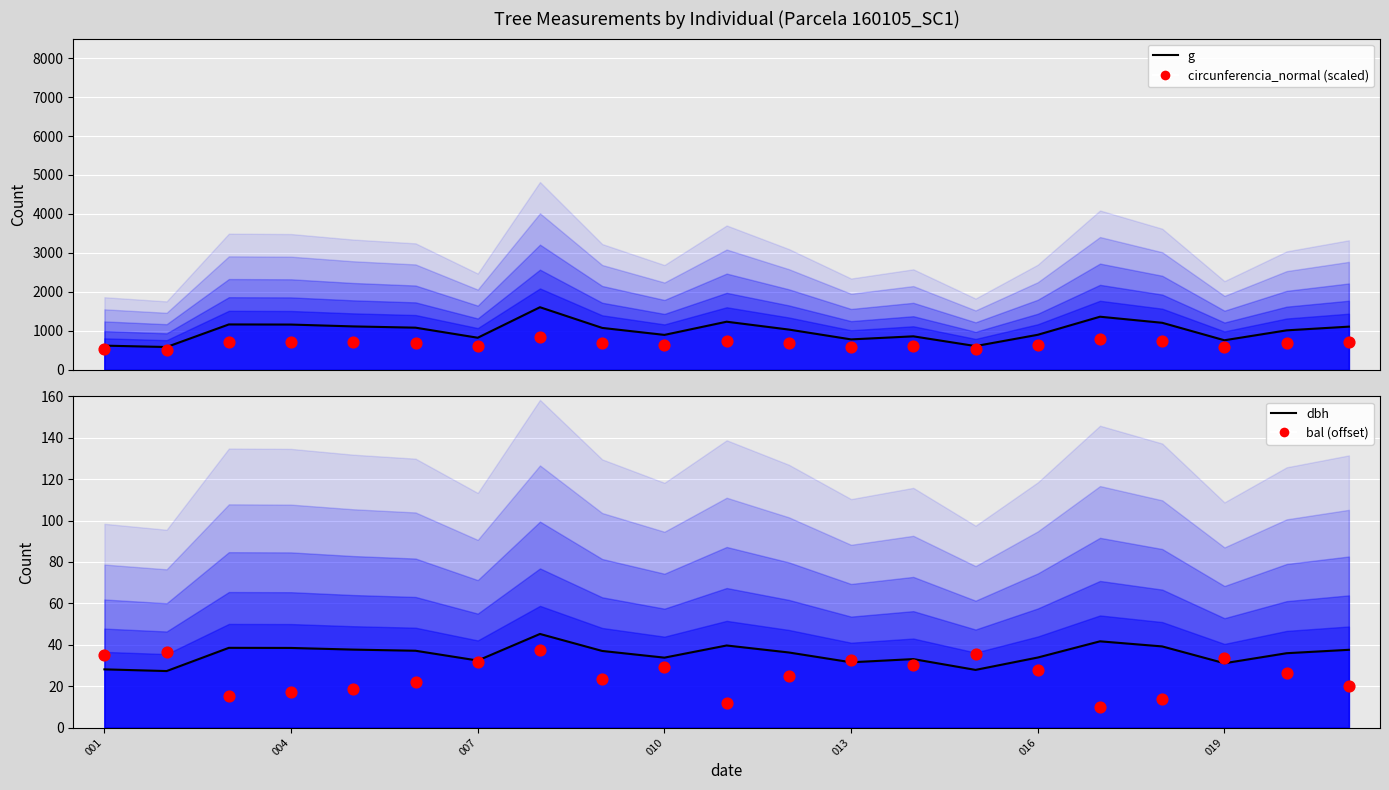

At how many categories does at least one series exceed 1029?

11